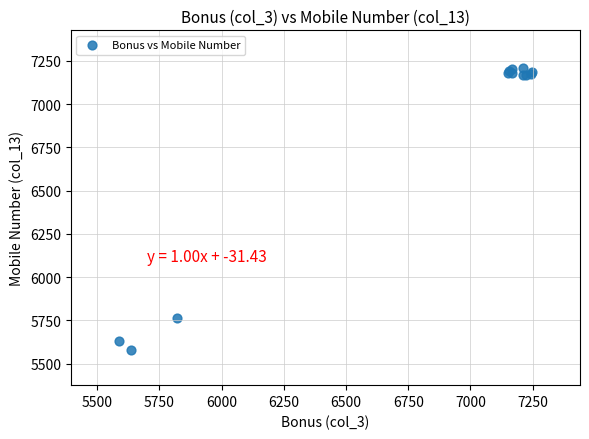

What Y value in the scatter plot is closest to 6395?

5763.9